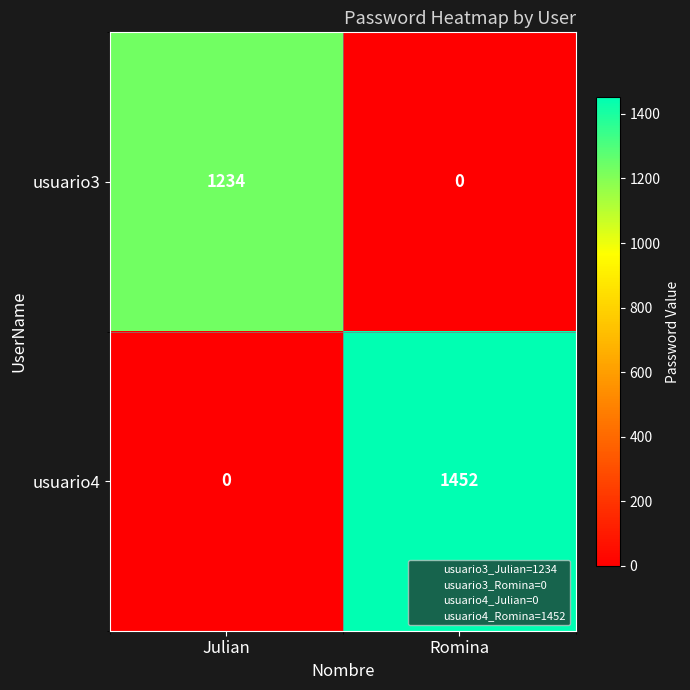

What is the total value across all series at Julian?

1234